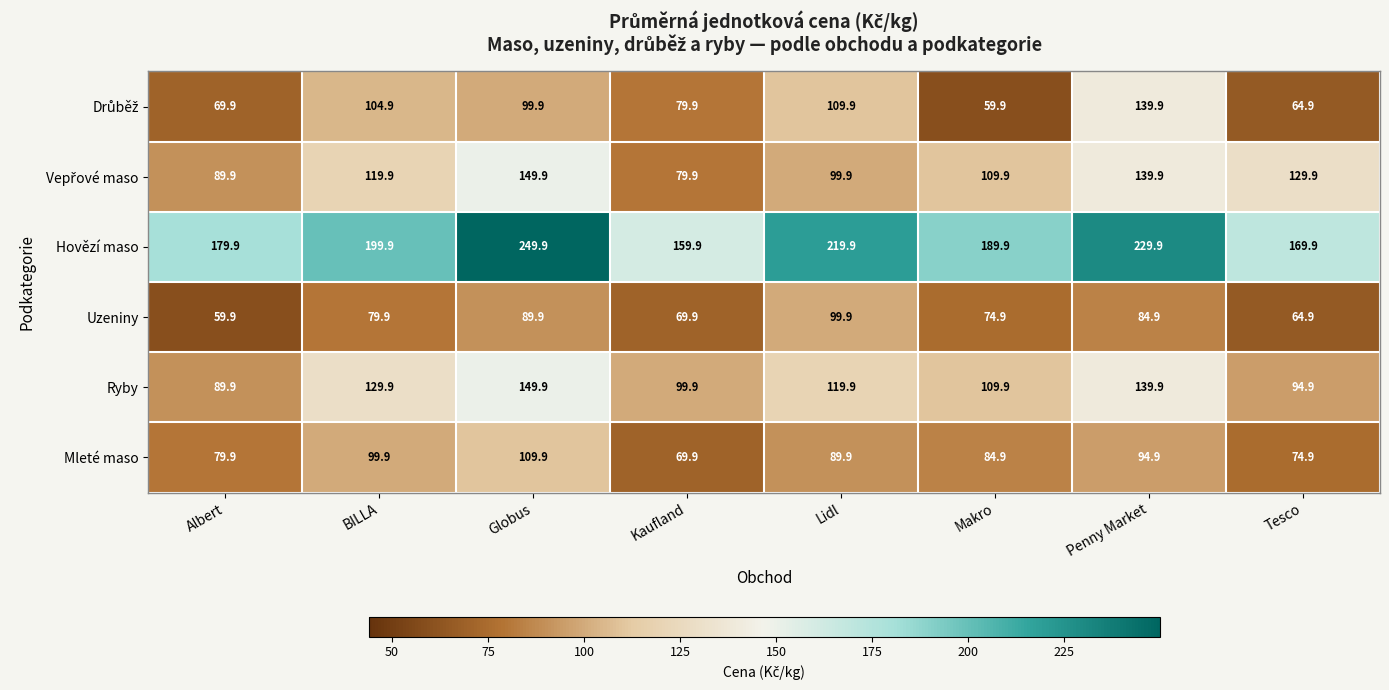

Is it true that Ryby equals 139.0 at Tesco?

False